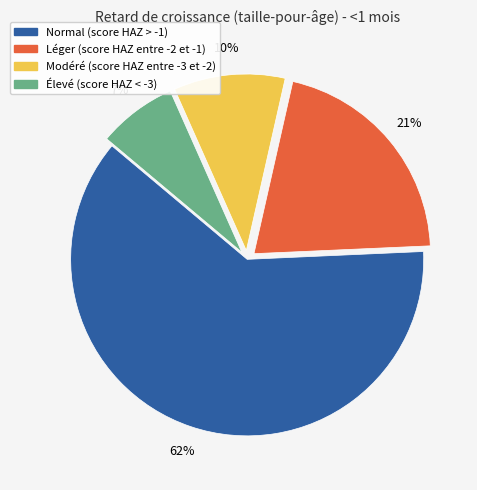

What is the largest slice in the pie chart?

Normal (score HAZ > -1)